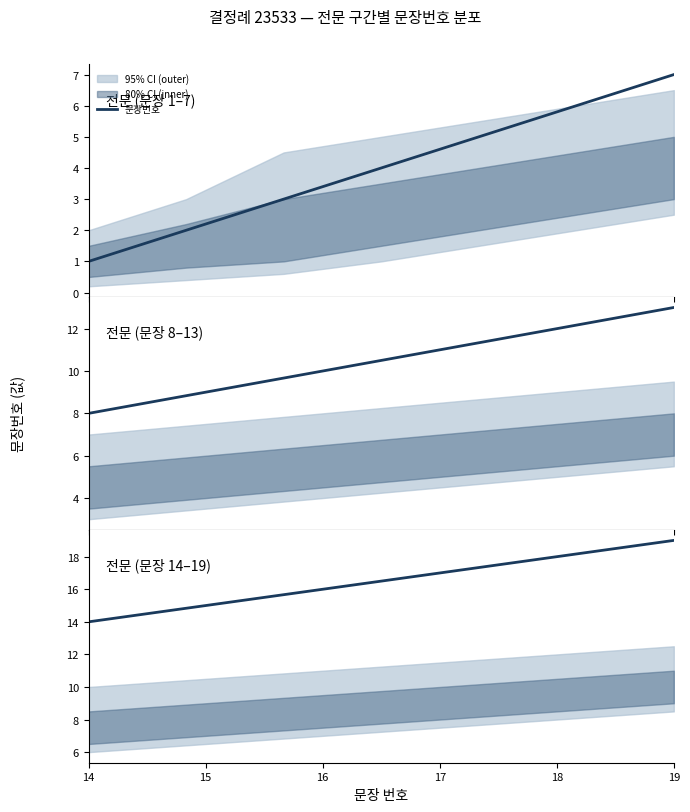

What is the difference between the maximum and minimum values?

5